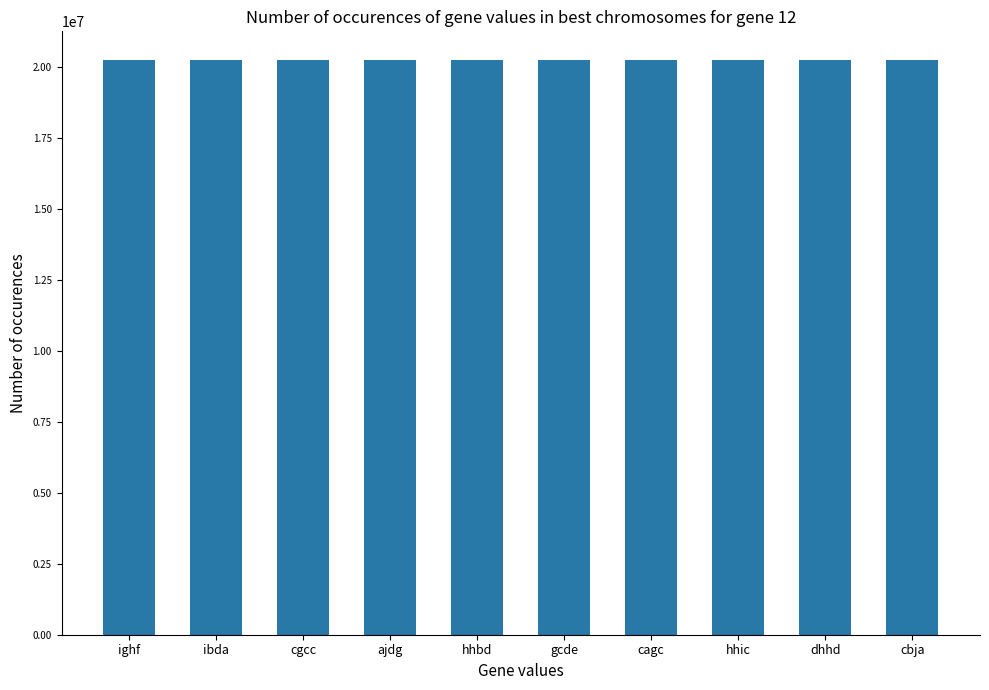

Is it true that the value at hhic is 4660226?

False